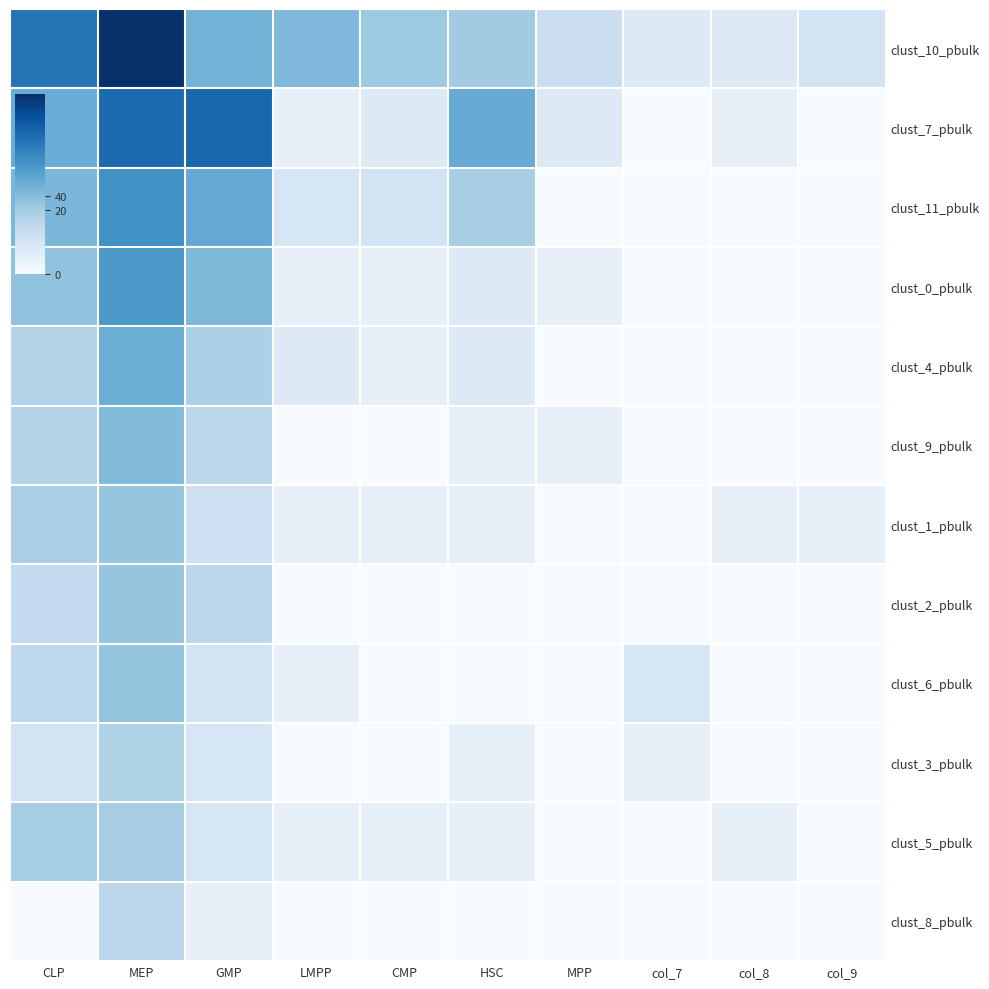

What is the difference between the highest and lowest values at GMP?

6.1